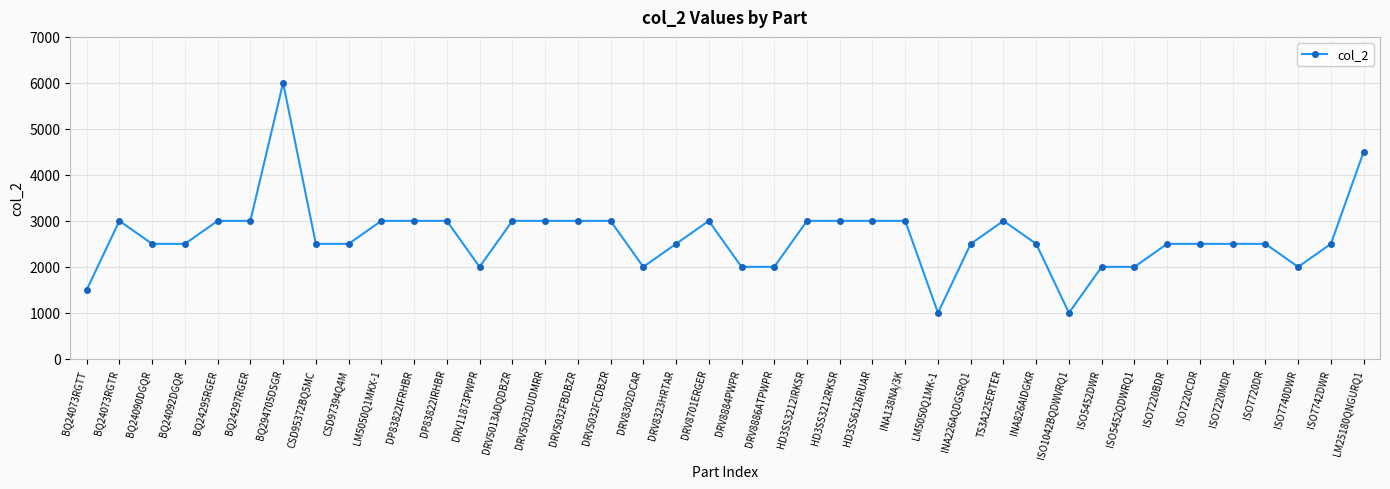

What is the minimum value shown in the chart?

1000